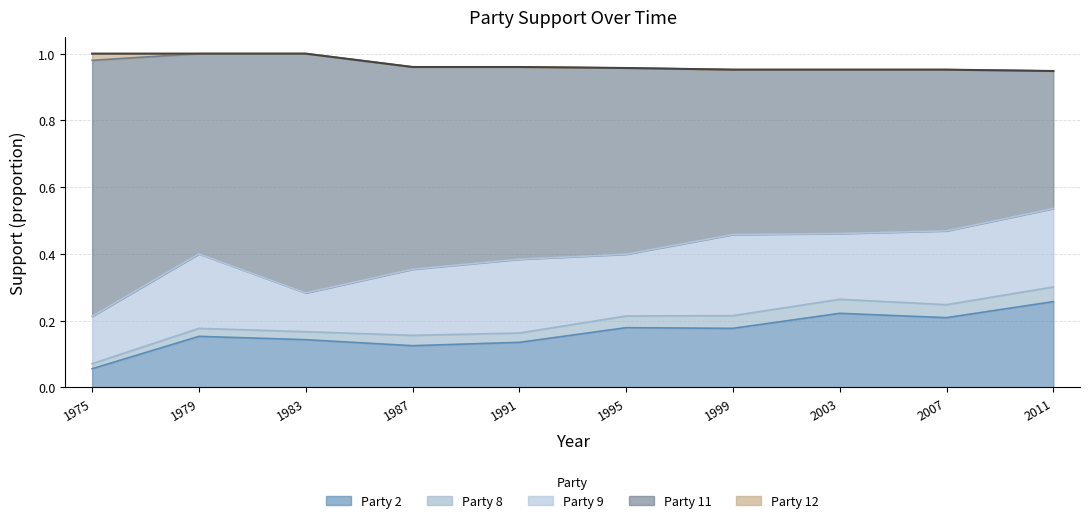

Where is the first local minimum for Party 2?

3